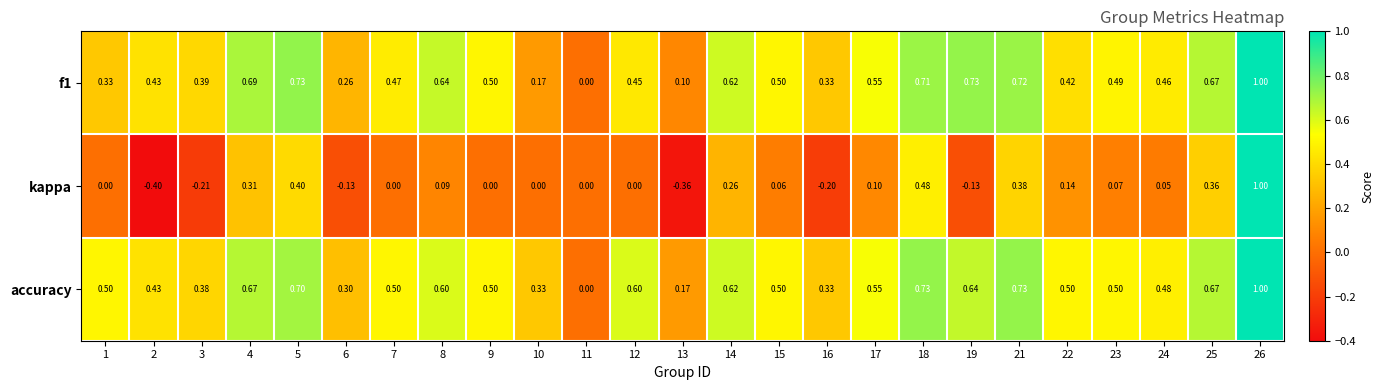

At which category is the sum across all series the highest?

26